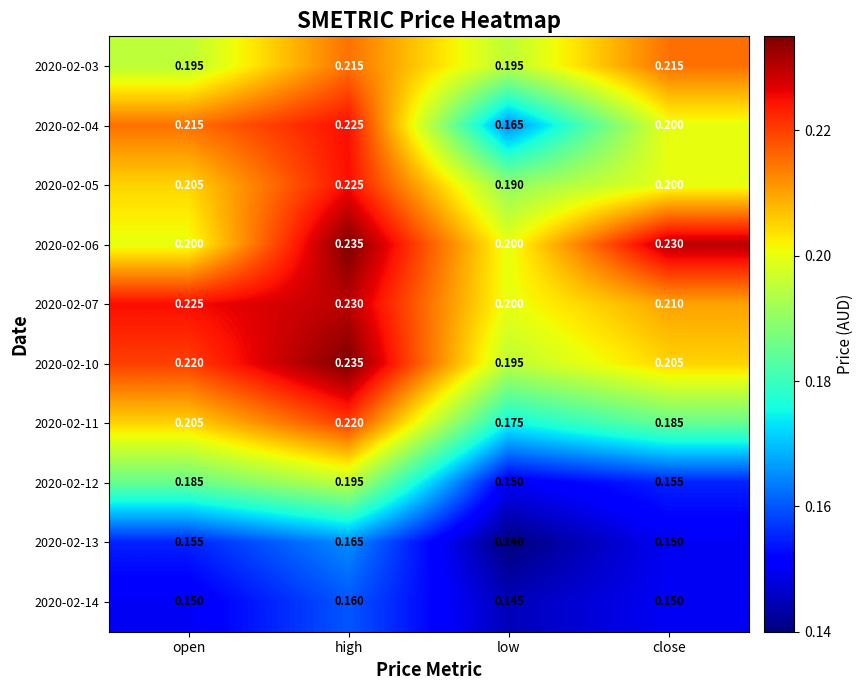

At which category is the sum across all series the highest?

high